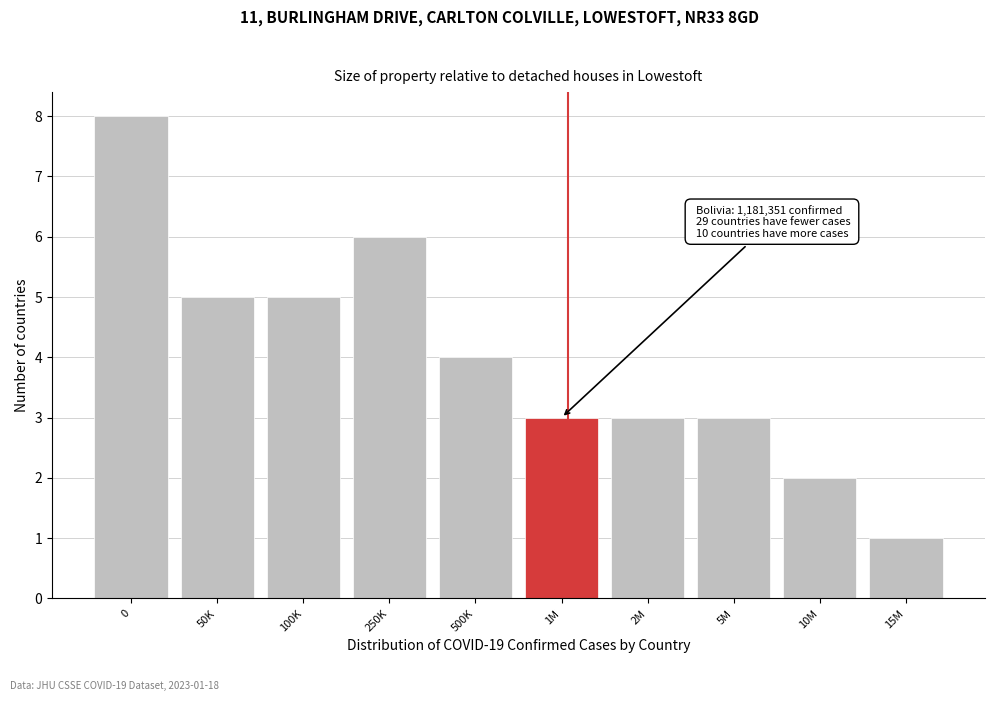

Reading right to left, list all the values displayed in this chart.

1	2	3	3	3	4	6	5	5	8